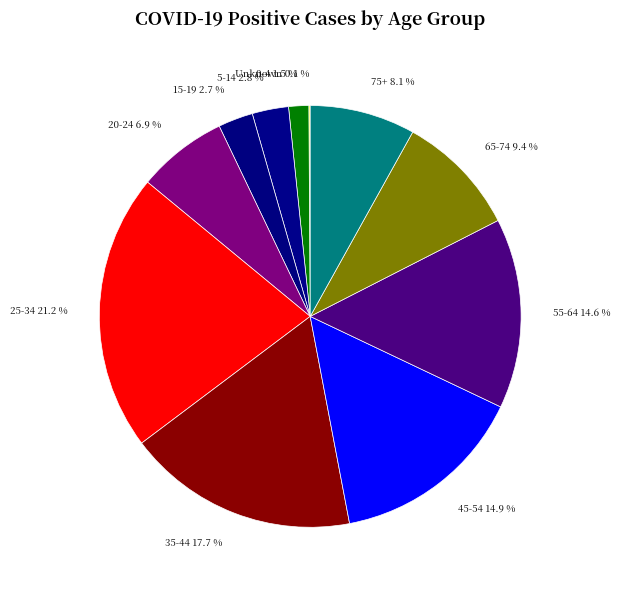

Combined, what portion of the pie is 5-14 and 20-24?

9.7%